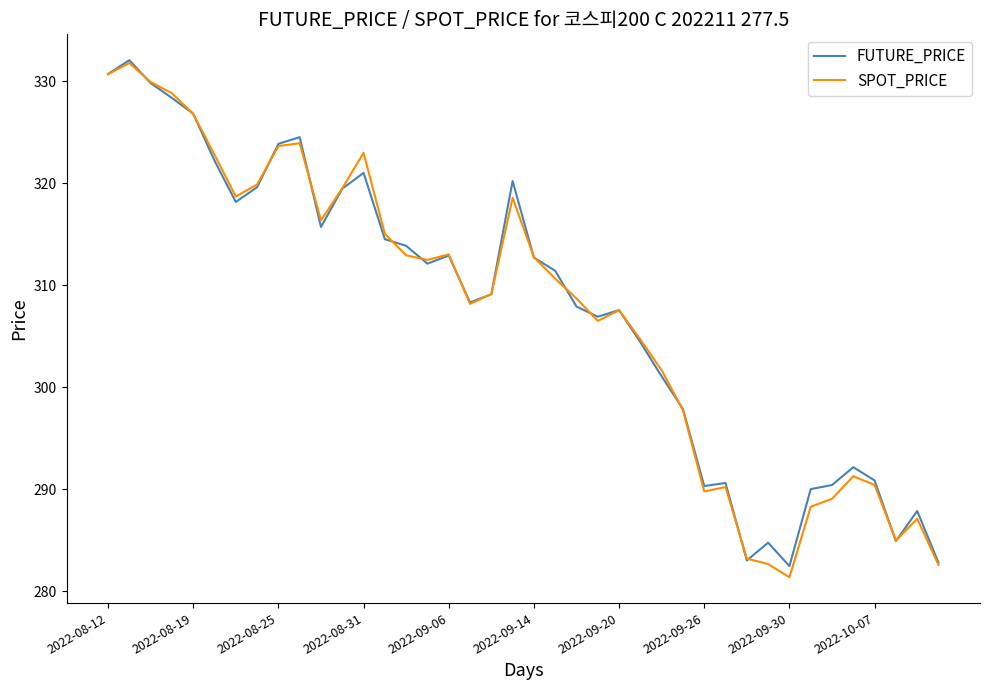

What is the smallest value displayed?

281.4